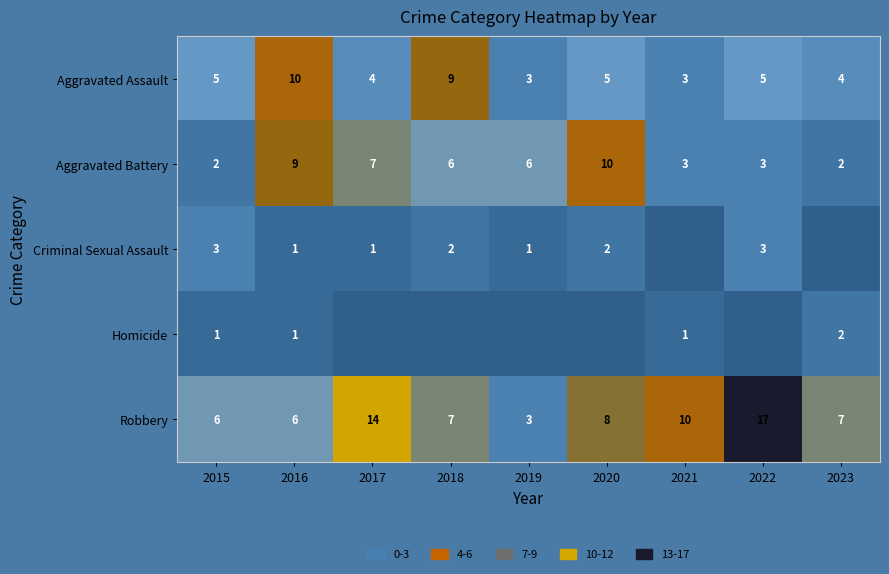

Which category has the highest value in the Aggravated Battery series?

2020